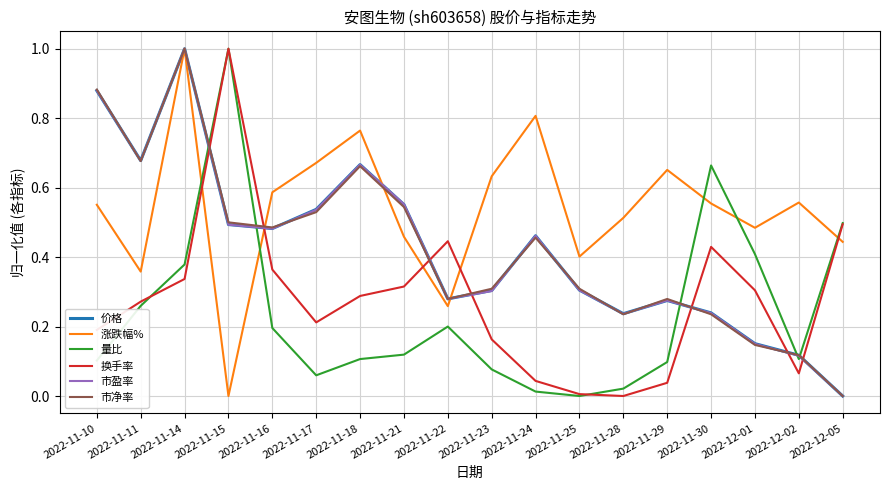

At which label does 量比 reach its peak?

2022-11-15